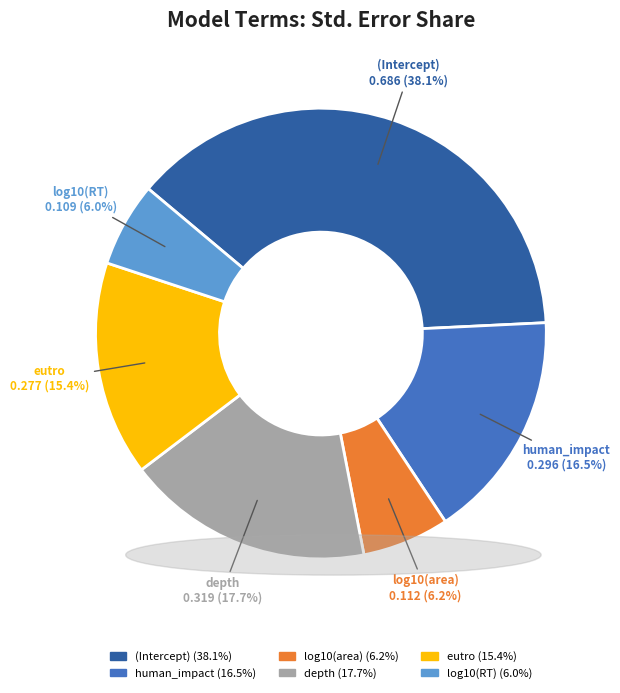

How many slices are in this pie chart?

6